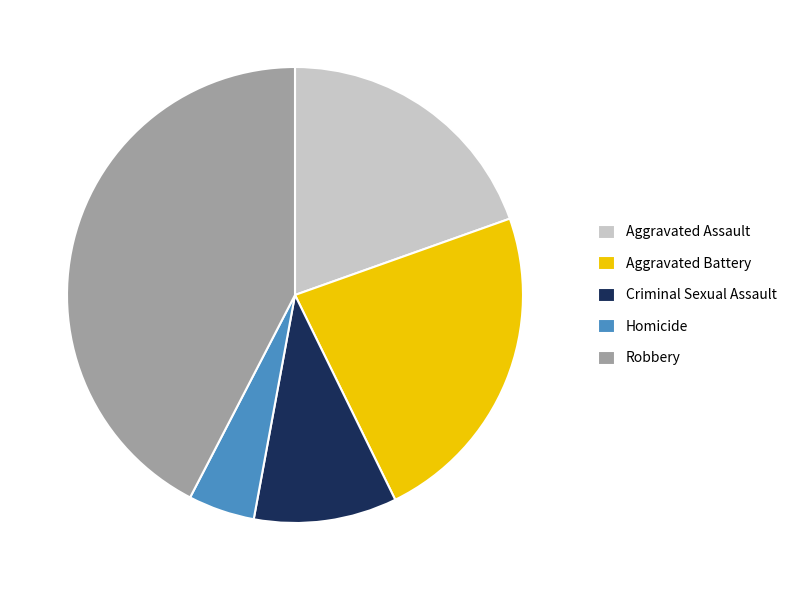

Which category has the smallest portion of the pie?

Homicide